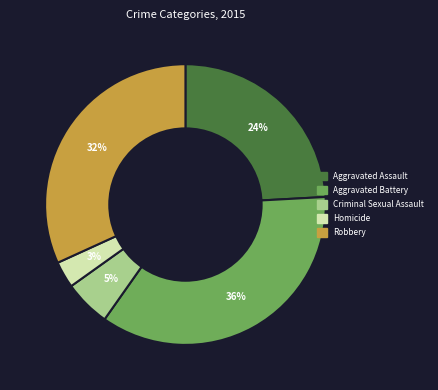

Rank the categories by value from highest to lowest.

Aggravated Battery, Robbery, Aggravated Assault, Criminal Sexual Assault, Homicide